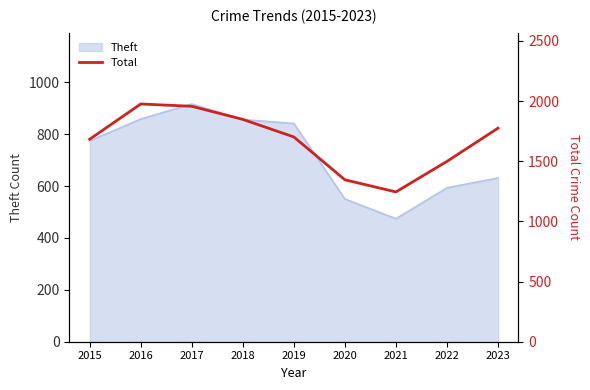

True or false: the data shows 3161 at 2016.

False